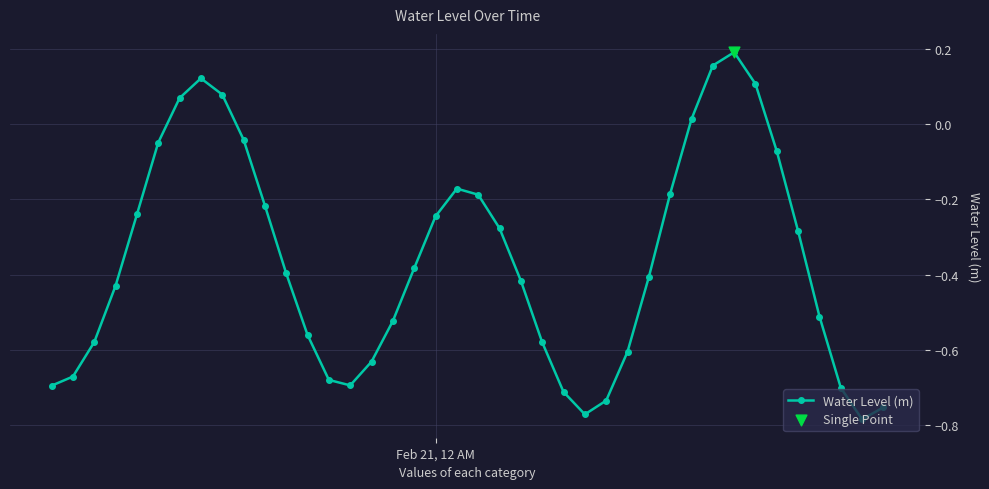

What is the difference between the maximum and minimum values?

1.0